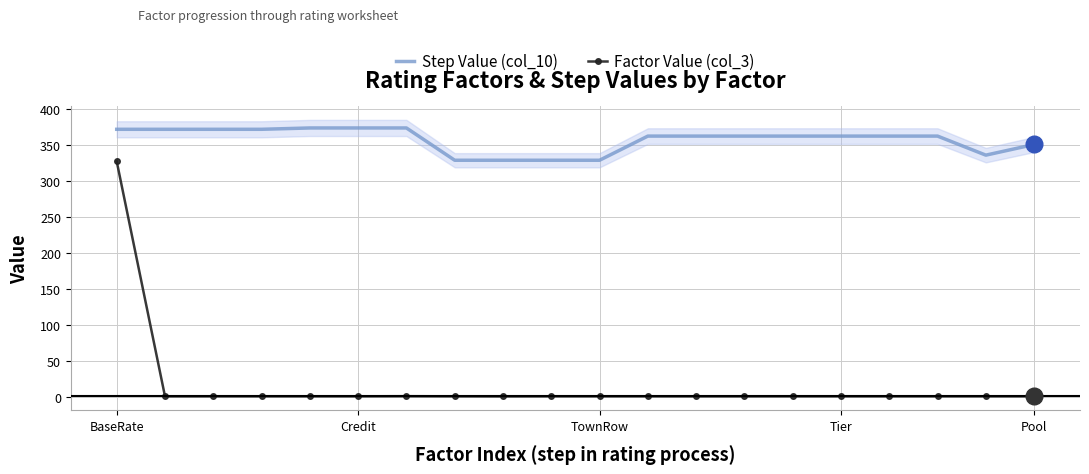

Is it true that Factor Value (col_3) equals 1.0 at 7?

True